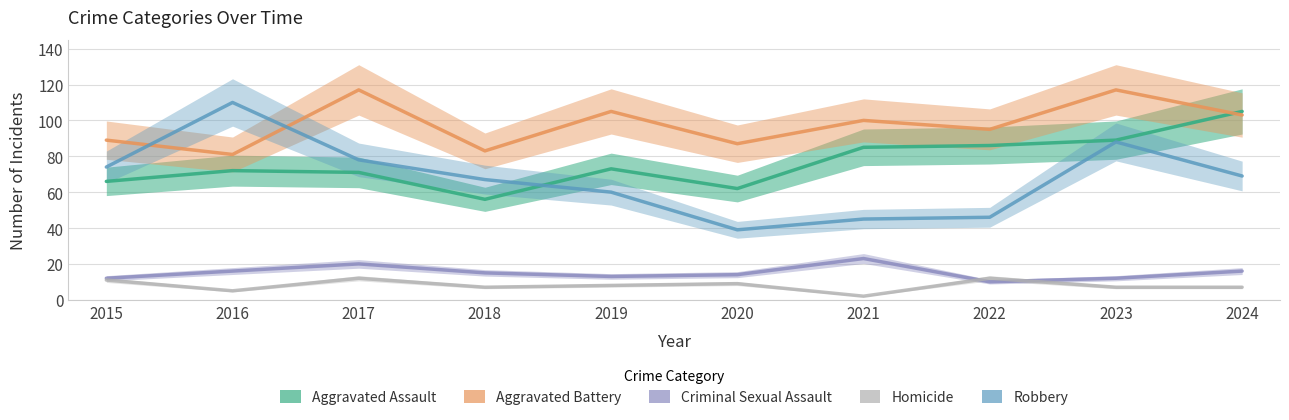

Where does the Aggravated Battery series first go above 100?

2017